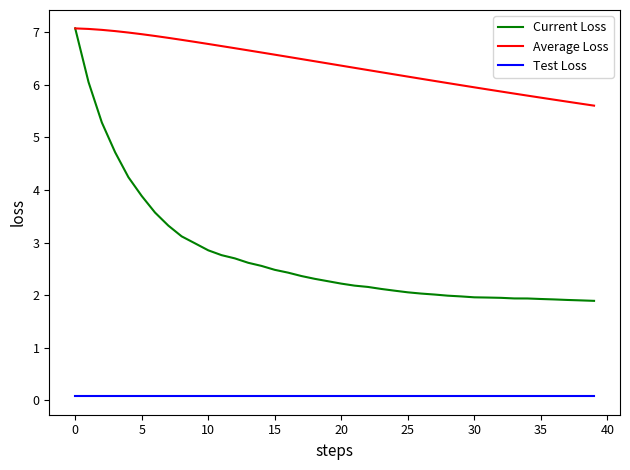

True or false: Average Loss and Test Loss intersect in this chart.

False